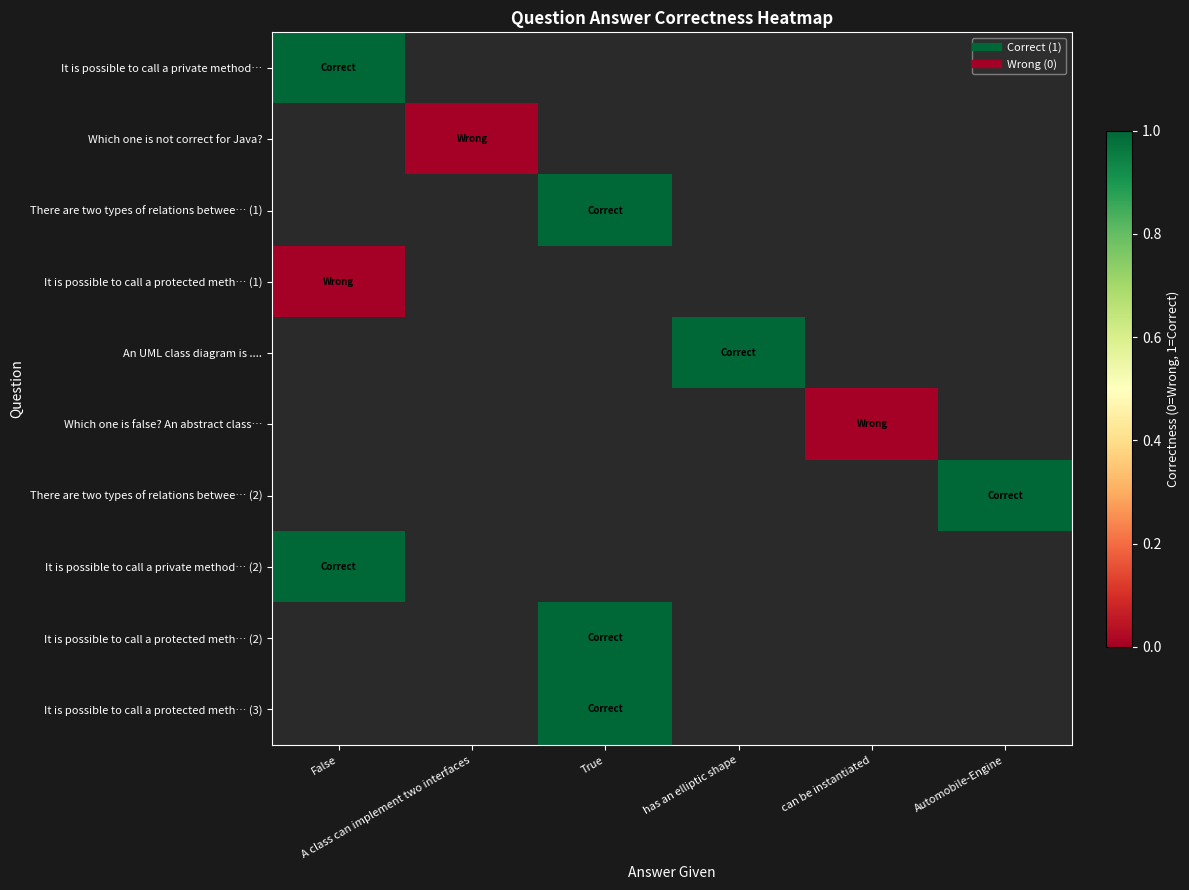

List the series in order of their peak value, lowest first.

It is possible to call a private method…, Which one is not correct for Java?, There are two types of relations betwee… (1), It is possible to call a protected meth… (1), An UML class diagram is ...., Which one is false? An abstract class…, There are two types of relations betwee… (2), It is possible to call a private method… (2), It is possible to call a protected meth… (2), It is possible to call a protected meth… (3)